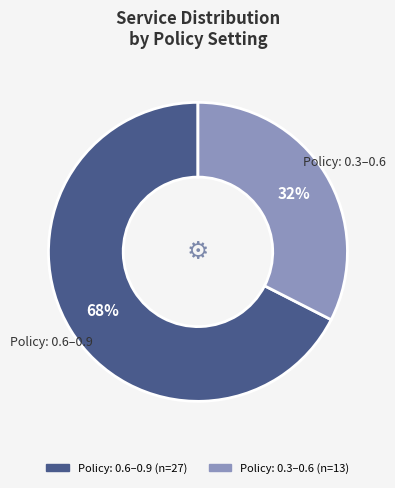

Is there a majority slice in this chart?

Yes